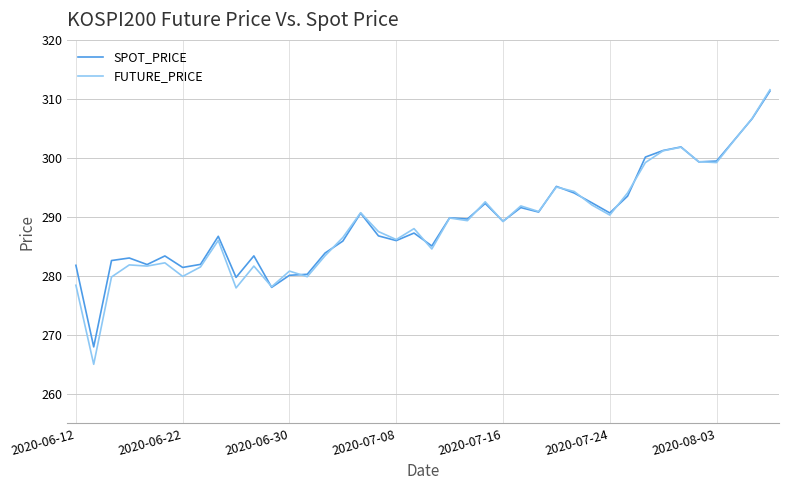

What is the smallest value displayed?

265.0